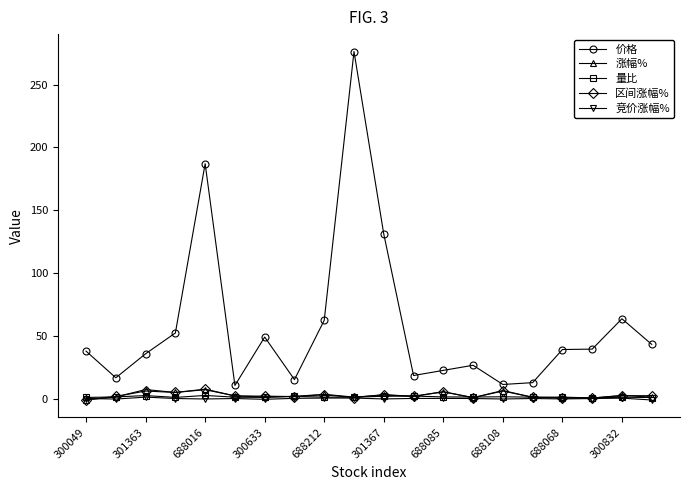

True or false: 竞价涨幅% has more than 2 interior local peaks.

True